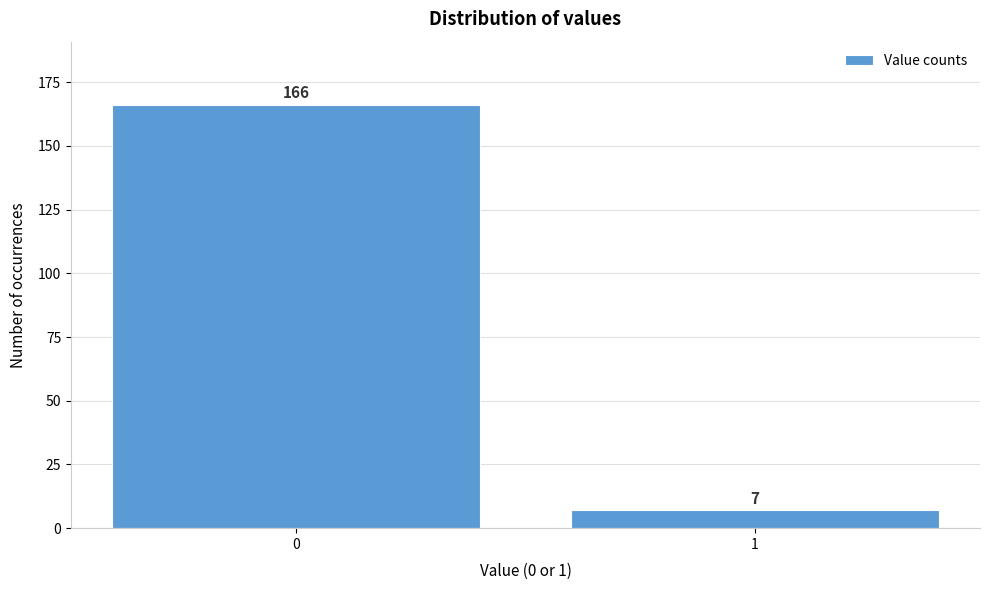

Reading left to right, what are all the values shown in this chart?

0=166	1=7